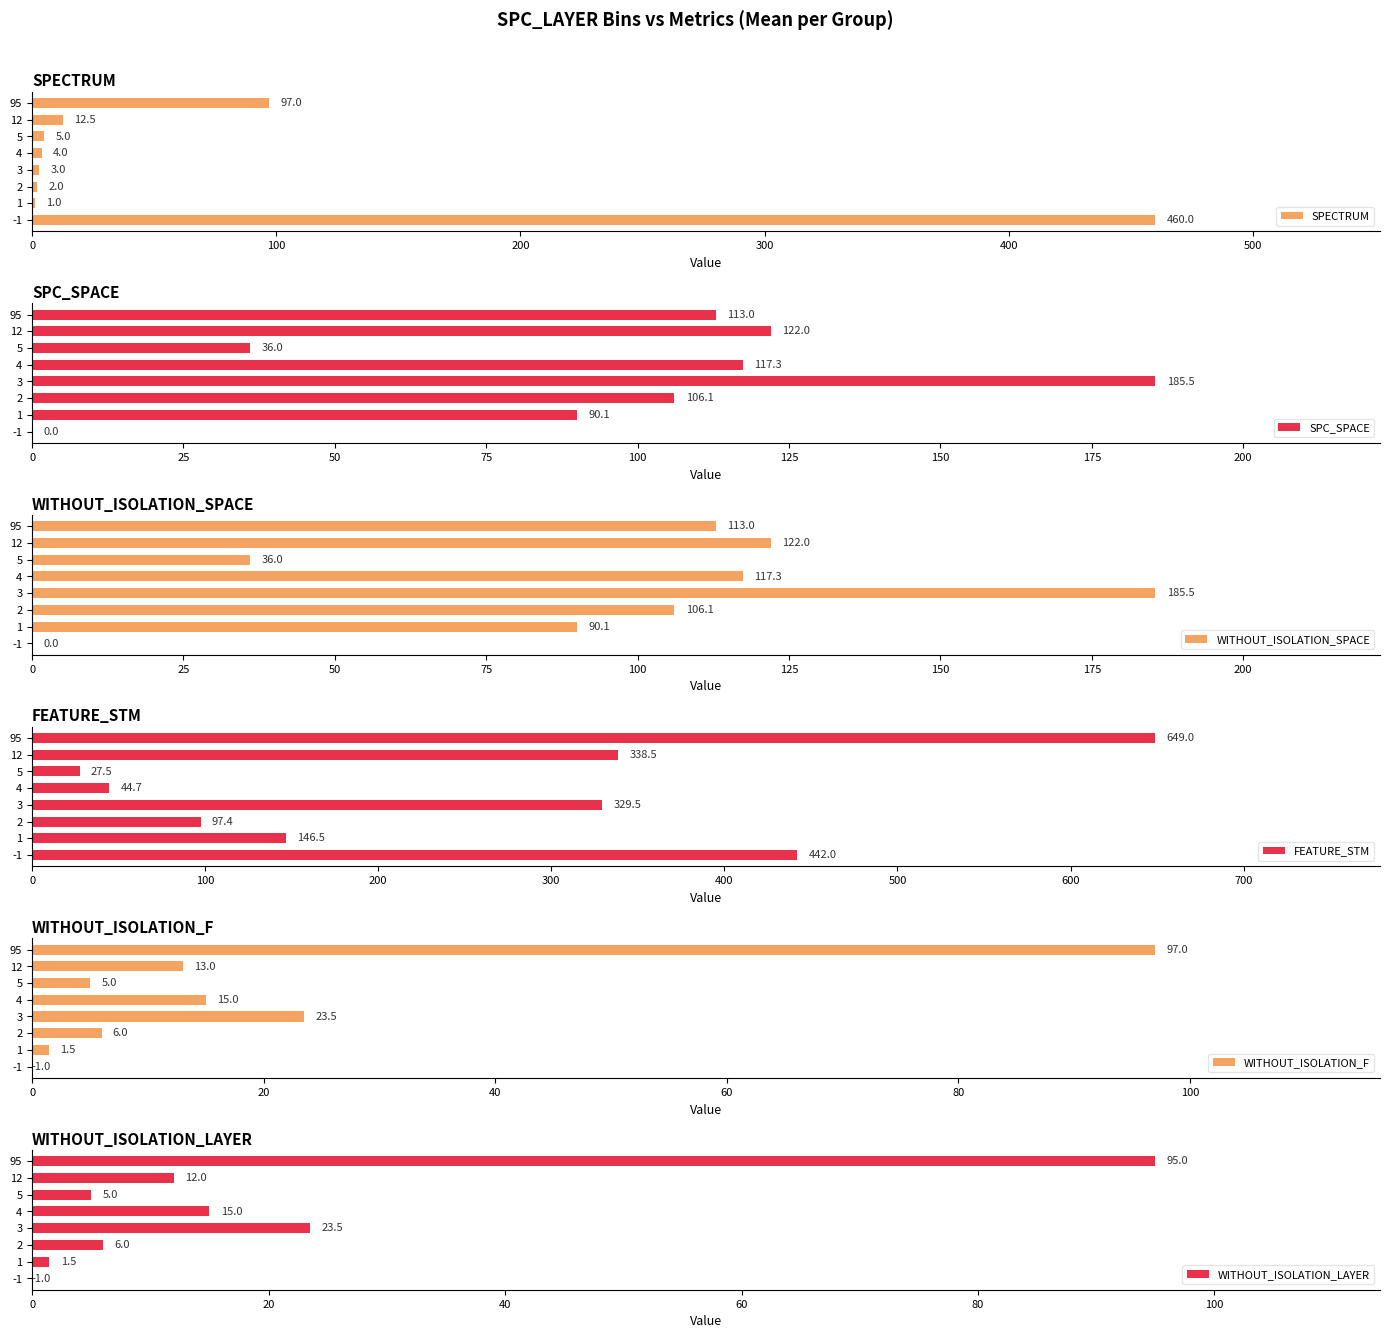

Which series has the widest spread of values?

FEATURE_STM